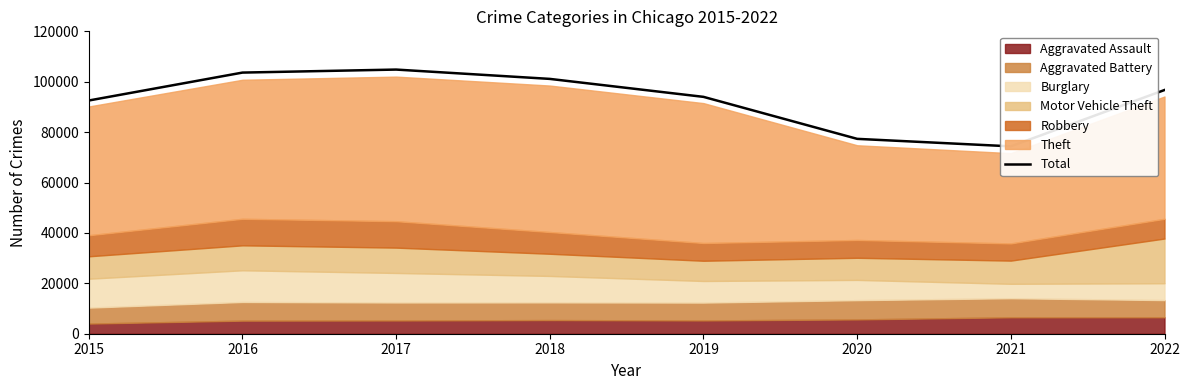

True or false: there are more than 0 points higher than both neighbors.

True